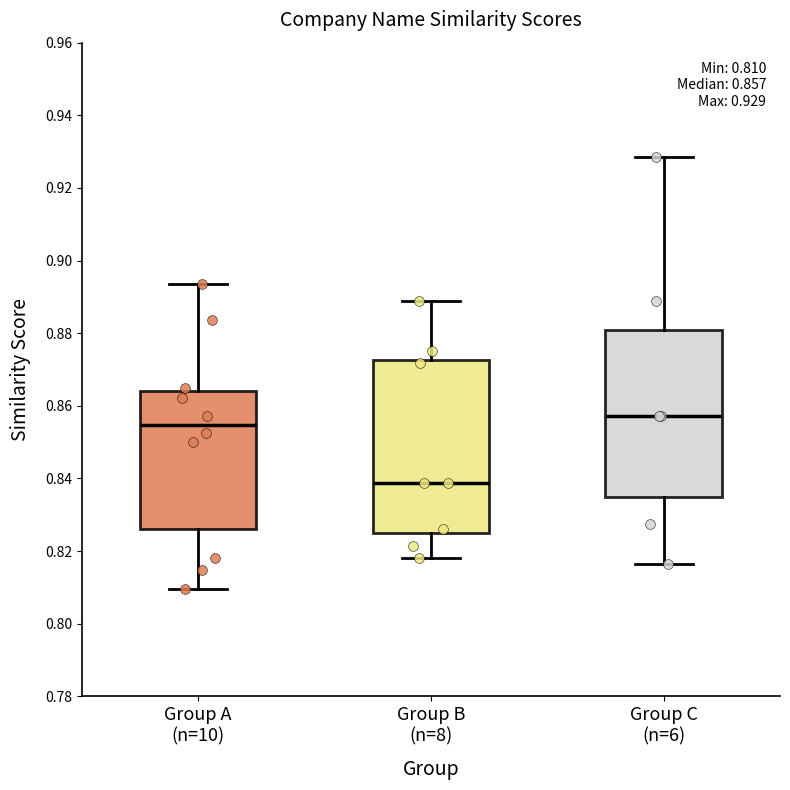

Which box's median line is the highest?

Group C (n=6)